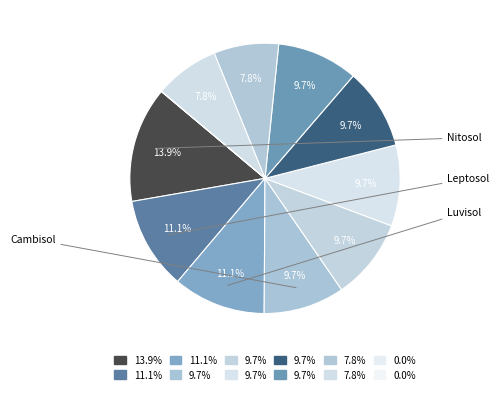

Which slice is the largest?

Nitosol